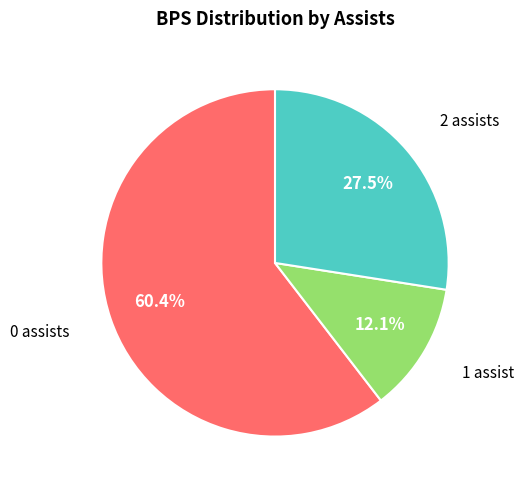

Is there any slice that represents more than half of the pie?

Yes